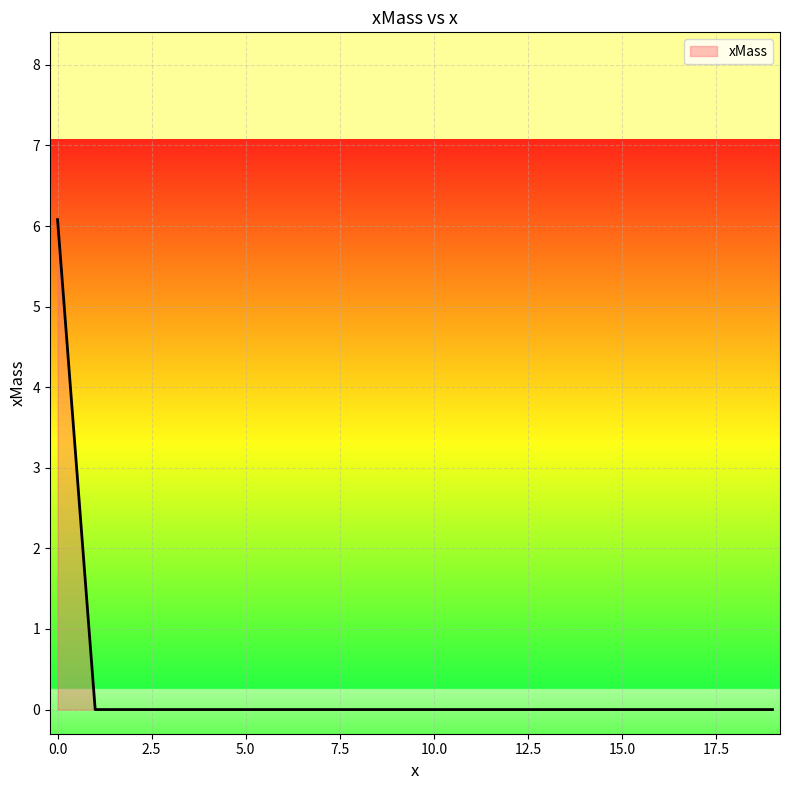

What is the greatest value displayed?

6.1